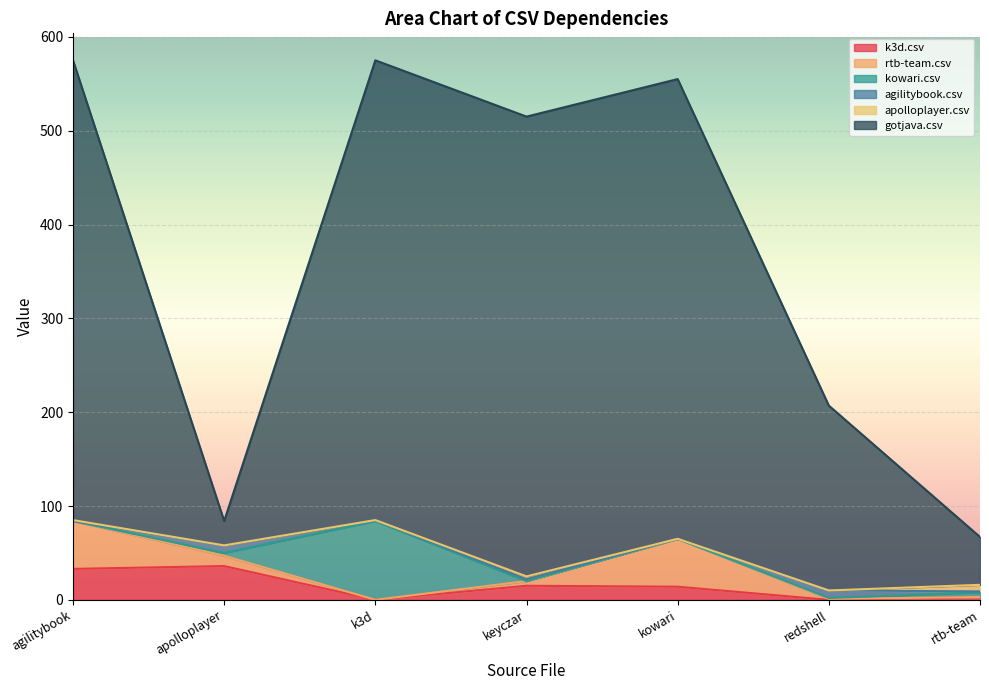

Which series has the largest range (max minus min)?

gotjava.csv